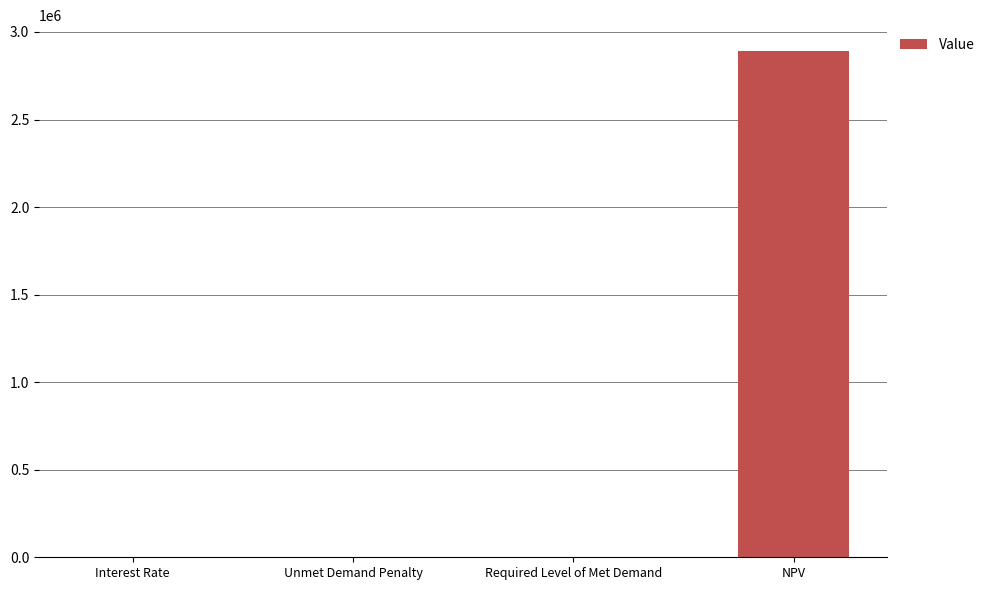

The value at NPV is 1282544.5. True or false?

False